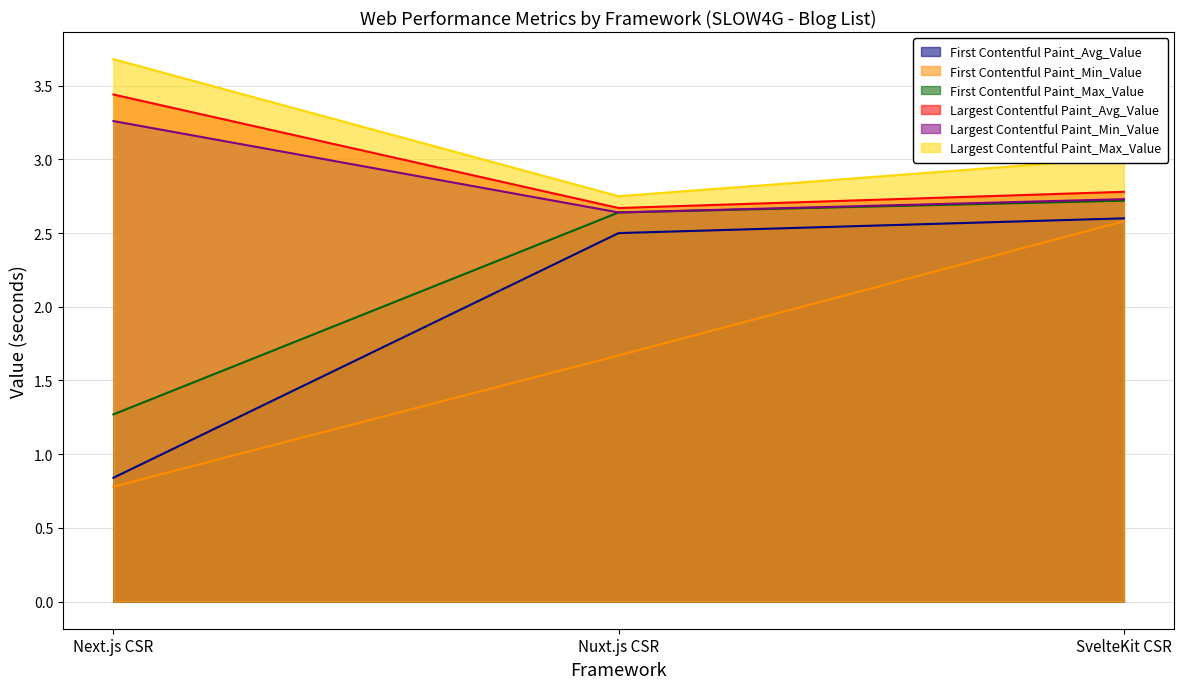

What are all the series names shown in the legend?

First Contentful Paint_Avg_Value, First Contentful Paint_Min_Value, First Contentful Paint_Max_Value, Largest Contentful Paint_Avg_Value, Largest Contentful Paint_Min_Value, Largest Contentful Paint_Max_Value